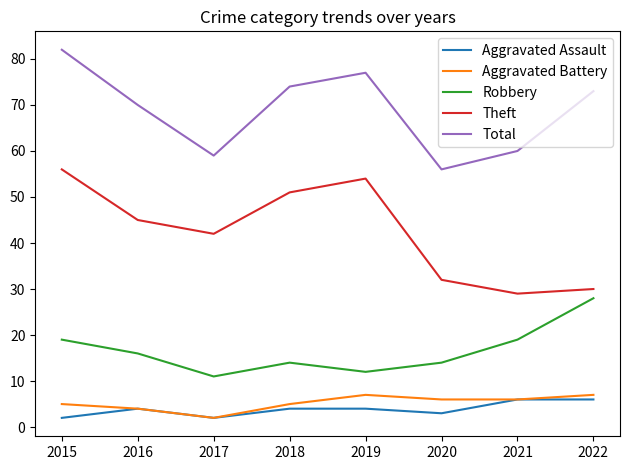

Where does the Aggravated Battery series first go above 6?

2019